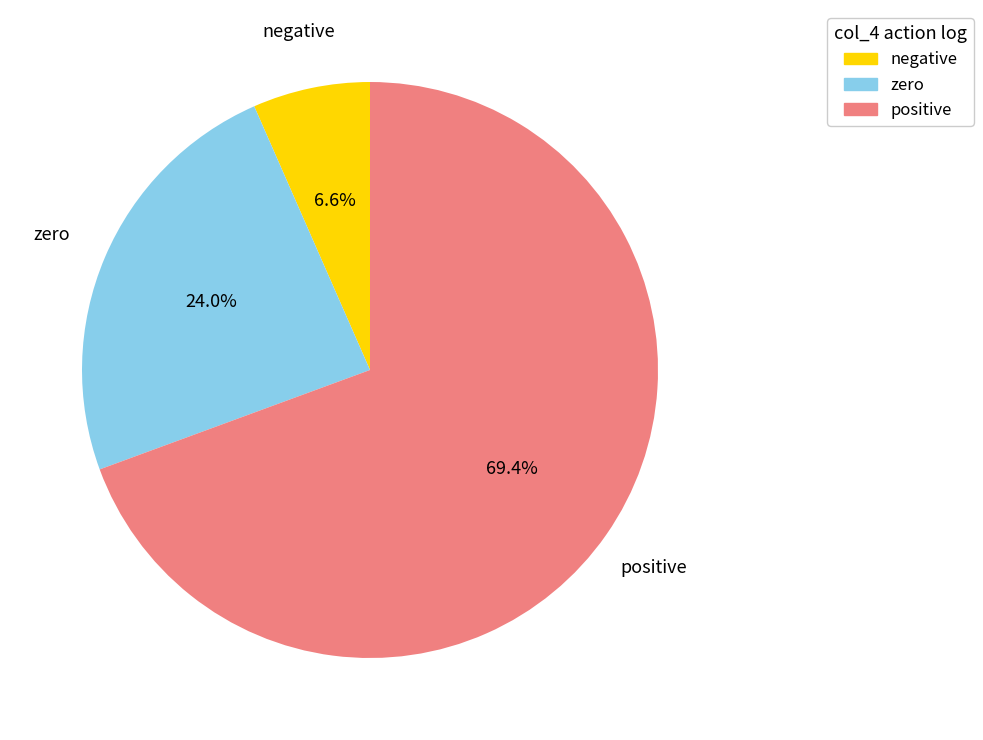

What portion of the pie excludes zero?

76.0%